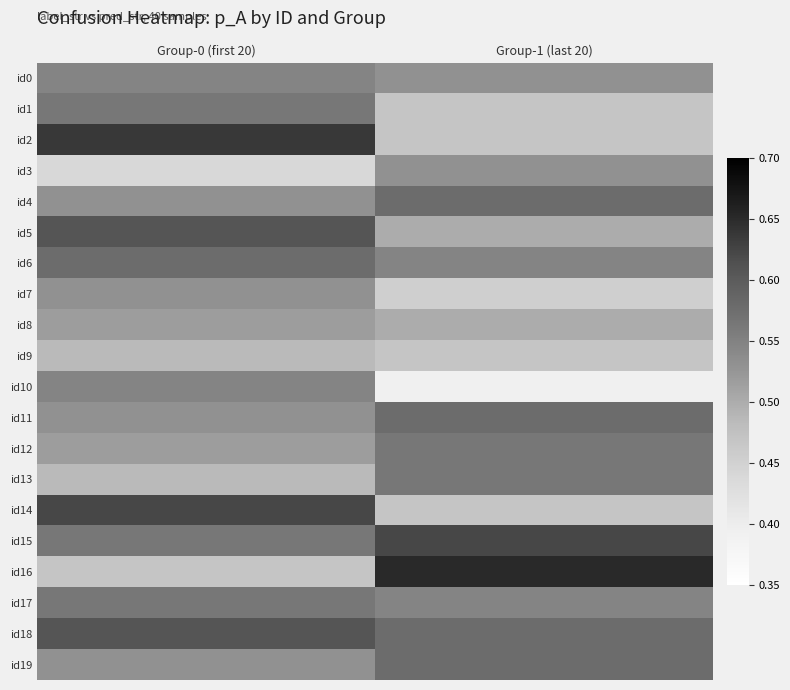

What is the smallest value displayed?

0.4